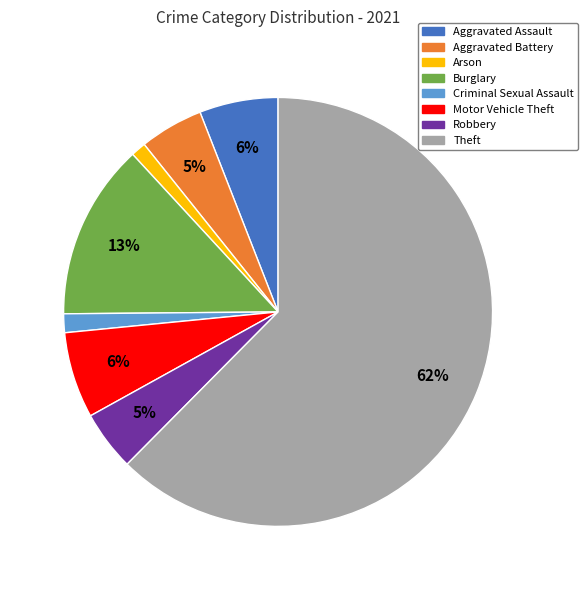

Between Aggravated Assault and Burglary, which is larger?

Burglary